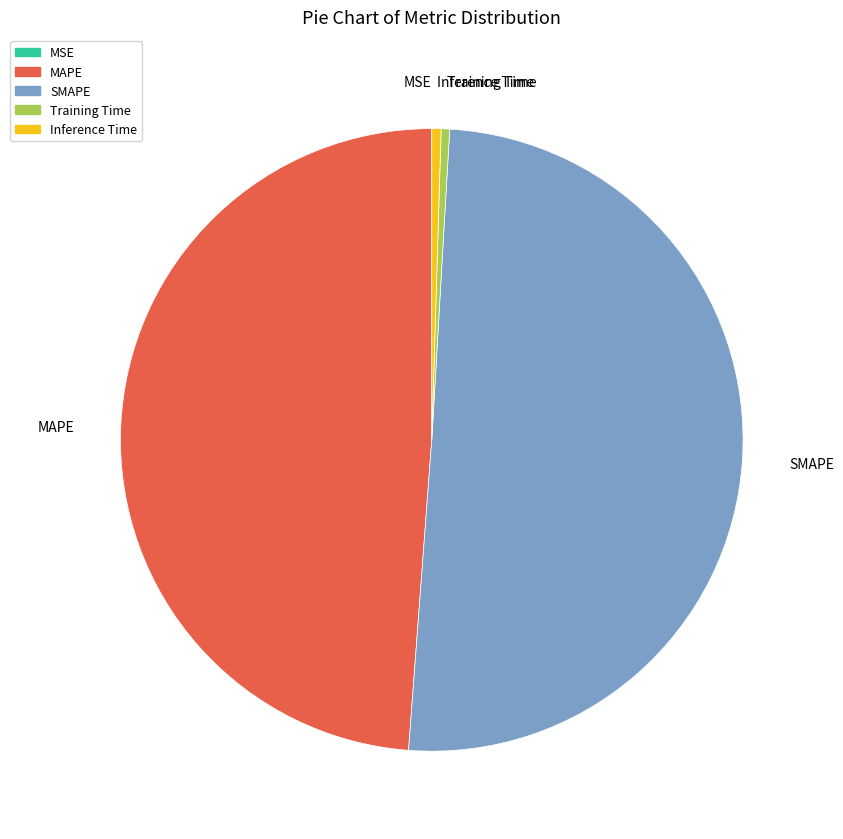

What is the largest slice in the pie chart?

SMAPE